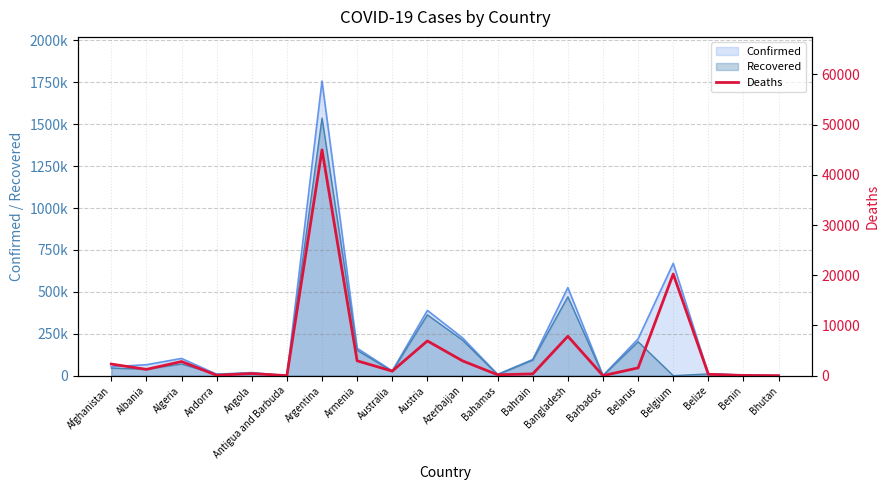

Which label corresponds to the smallest value in the chart?

Bhutan